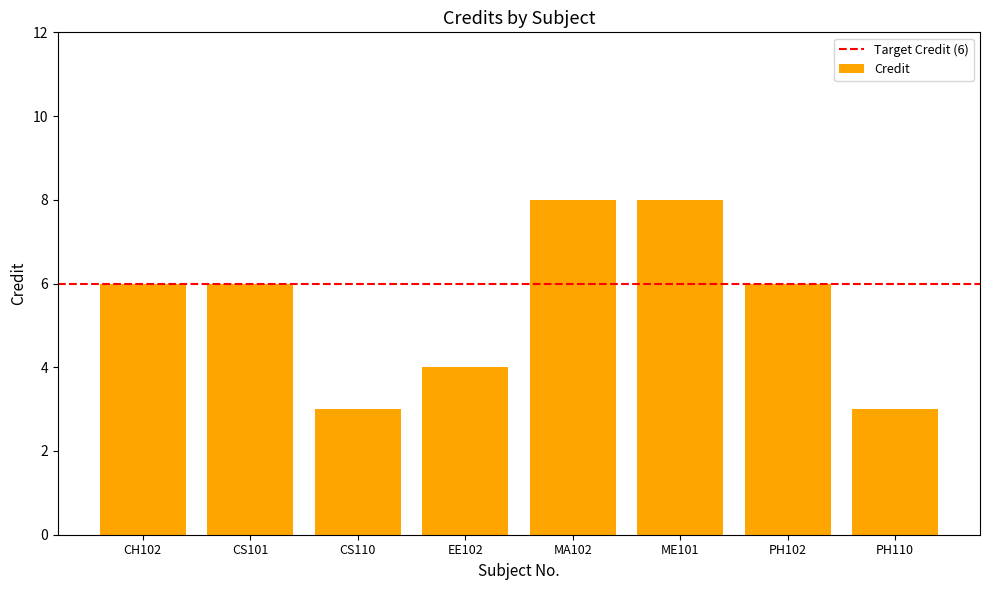

What is the label of the 2nd bar from the left?

CS101